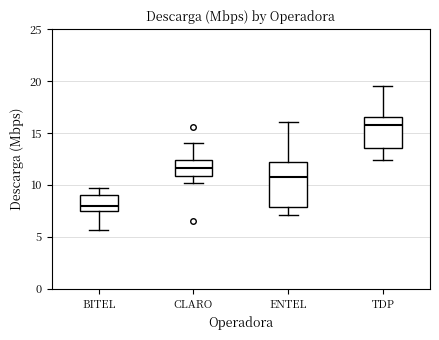

Reading left to right, transcribe this box plot: for each box, give where its median line is, the range the box spans, and where its two whiskers end, as read against the y-axis. The values are not printed on the chart, so give them approximately, as read against the axis.

BITEL: median 8.0, box 7.5 to 9.0, whiskers 5.5 to 9.5
CLARO: median 11.5, box 11.0 to 12.5, whiskers 10.0 to 14.0
ENTEL: median 10.5, box 8.0 to 12.0, whiskers 7.0 to 16.0
TDP: median 15.5, box 13.5 to 16.5, whiskers 12.5 to 19.5